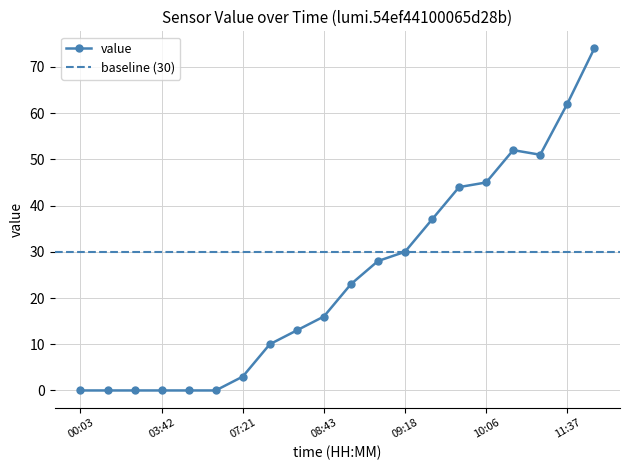

What is the difference between the maximum and minimum values?

74